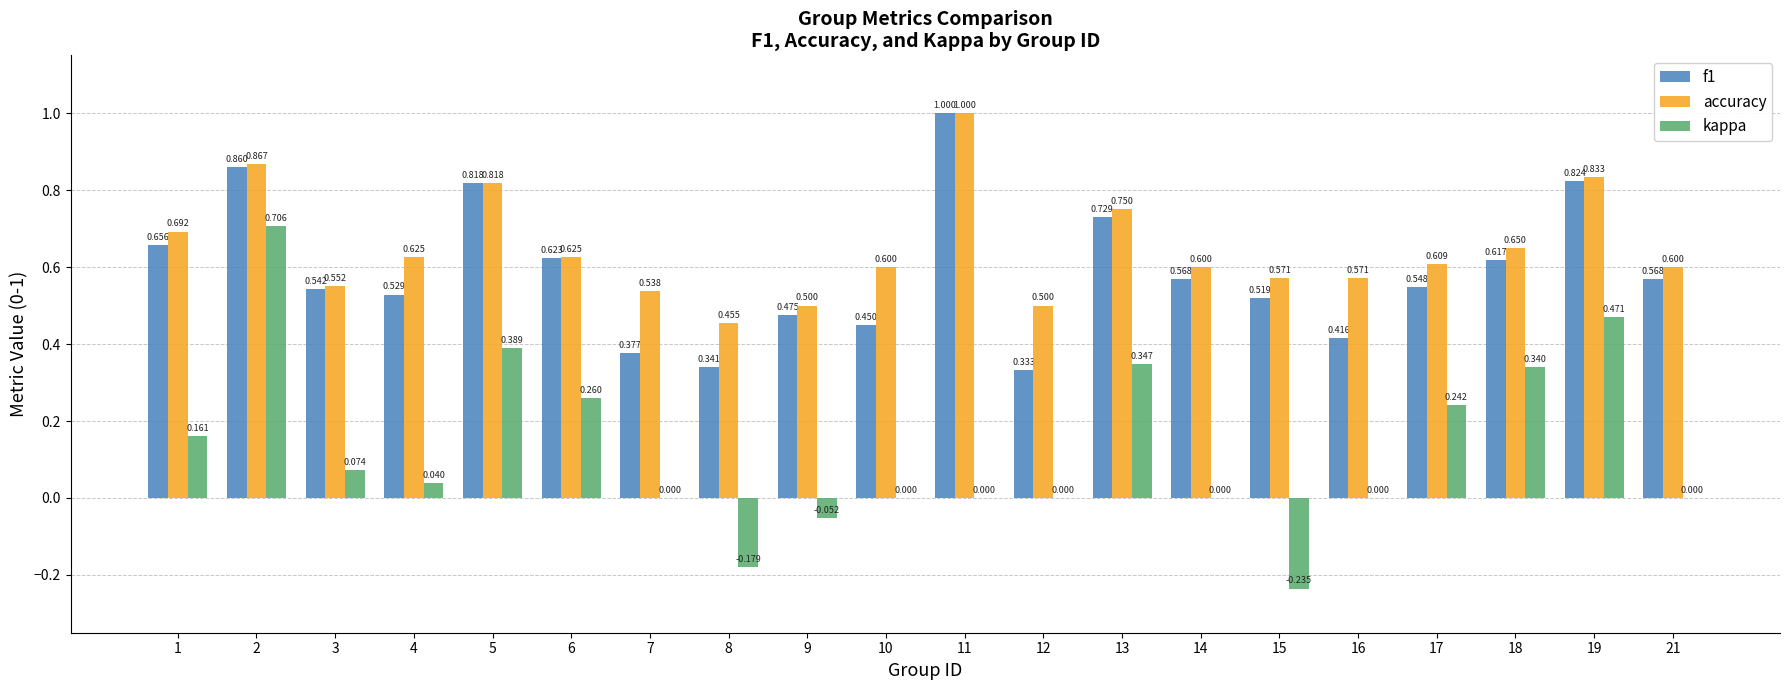

Between 2 and 11, which series saw the biggest shift?

kappa